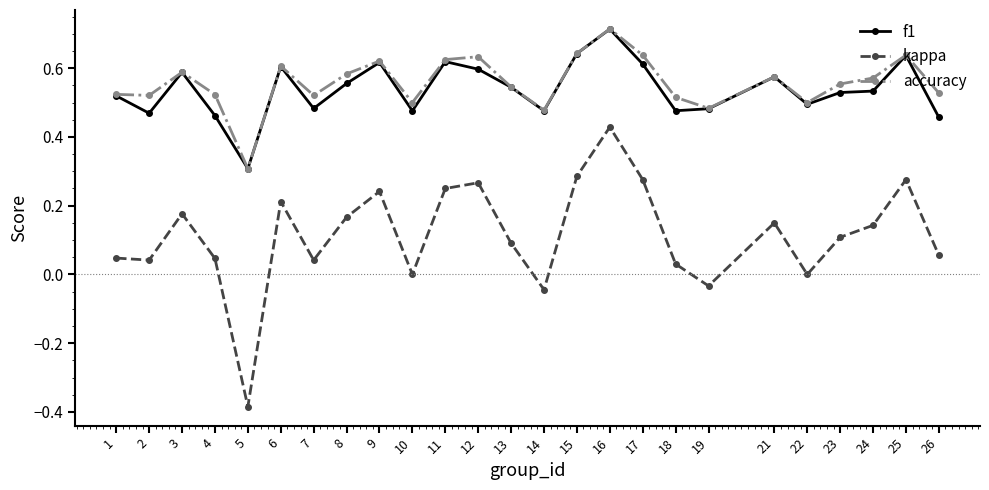

At 12, list the series in order from smallest to largest.

kappa, f1, accuracy